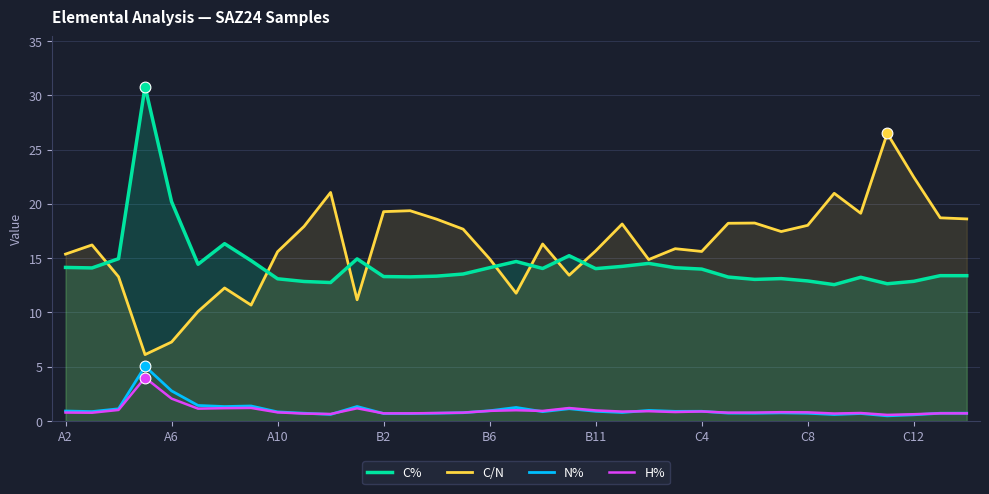

Which series has the largest total across all categories?

C/N